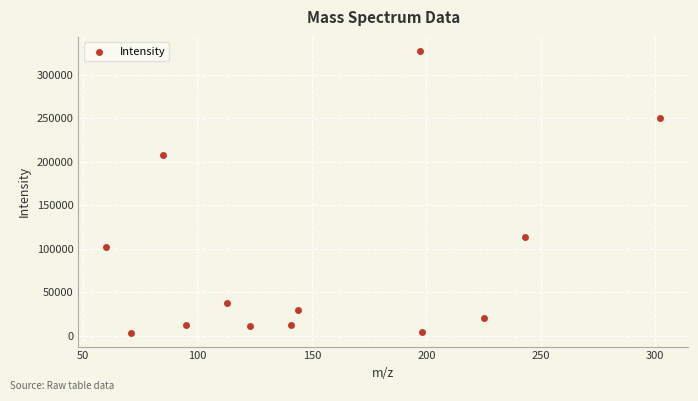

What is the range of X values (max minus min)?

242.1